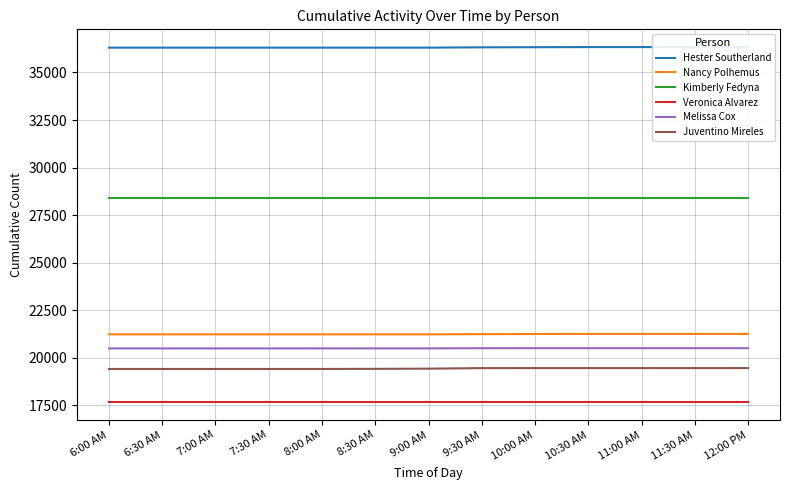

Reading right to left, extract all data points from this chart.

Hester Southerland: 12:00 PM=36334	11:30 AM=36334	11:00 AM=36334	10:30 AM=36334	10:00 AM=36328	9:30 AM=36322	9:00 AM=36304	8:30 AM=36304	8:00 AM=36304	7:30 AM=36304	7:00 AM=36304	6:30 AM=36304	6:00 AM=36304
Nancy Polhemus: 12:00 PM=21259	11:30 AM=21259	11:00 AM=21259	10:30 AM=21259	10:00 AM=21256	9:30 AM=21247	9:00 AM=21238	8:30 AM=21238	8:00 AM=21238	7:30 AM=21238	7:00 AM=21238	6:30 AM=21238	6:00 AM=21238
Kimberly Fedyna: 12:00 PM=28404	11:30 AM=28404	11:00 AM=28404	10:30 AM=28404	10:00 AM=28404	9:30 AM=28404	9:00 AM=28404	8:30 AM=28404	8:00 AM=28404	7:30 AM=28404	7:00 AM=28404	6:30 AM=28404	6:00 AM=28404
Veronica Alvarez: 12:00 PM=17672	11:30 AM=17672	11:00 AM=17672	10:30 AM=17672	10:00 AM=17672	9:30 AM=17672	9:00 AM=17672	8:30 AM=17672	8:00 AM=17672	7:30 AM=17672	7:00 AM=17672	6:30 AM=17672	6:00 AM=17672
Melissa Cox: 12:00 PM=20511	11:30 AM=20511	11:00 AM=20511	10:30 AM=20511	10:00 AM=20511	9:30 AM=20509	9:00 AM=20500	8:30 AM=20500	8:00 AM=20499	7:30 AM=20498	7:00 AM=20497	6:30 AM=20497	6:00 AM=20497
Juventino Mireles: 12:00 PM=19464	11:30 AM=19464	11:00 AM=19464	10:30 AM=19464	10:00 AM=19464	9:30 AM=19462	9:00 AM=19434	8:30 AM=19424	8:00 AM=19417	7:30 AM=19417	7:00 AM=19417	6:30 AM=19417	6:00 AM=19417